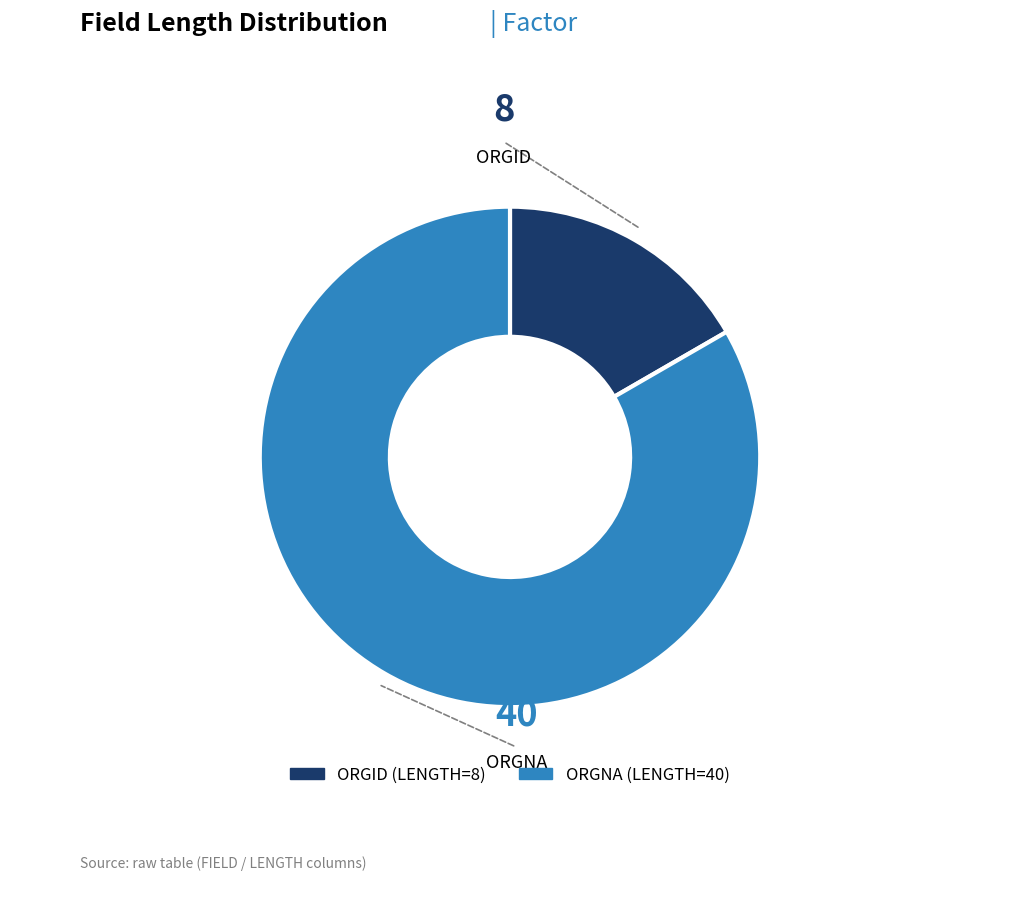

True or false: ORGID accounts for 17% of the total.

True